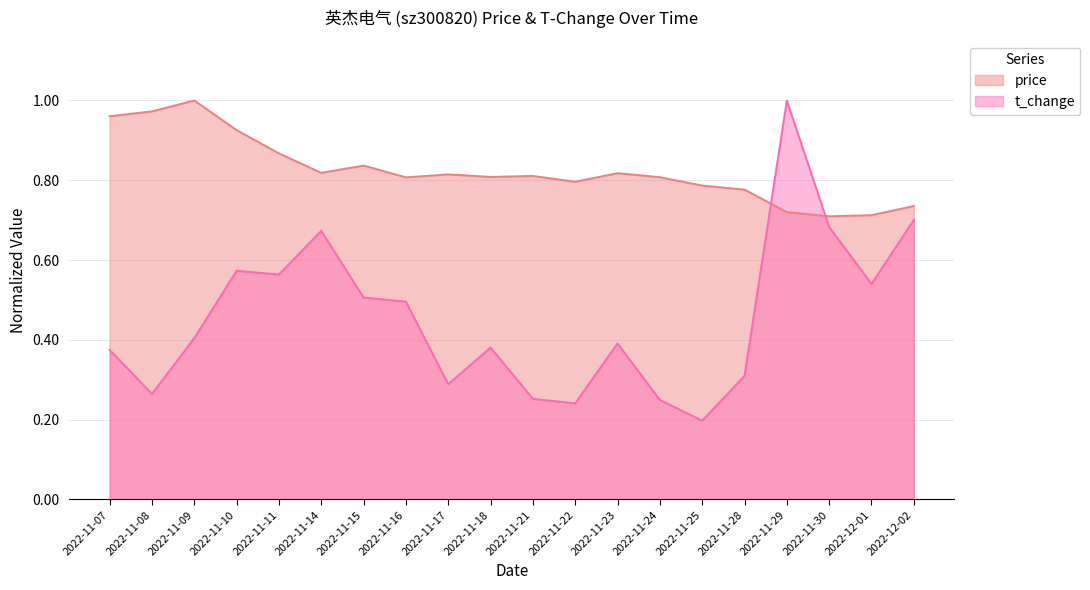

What is the maximum value for t_change?

1.0